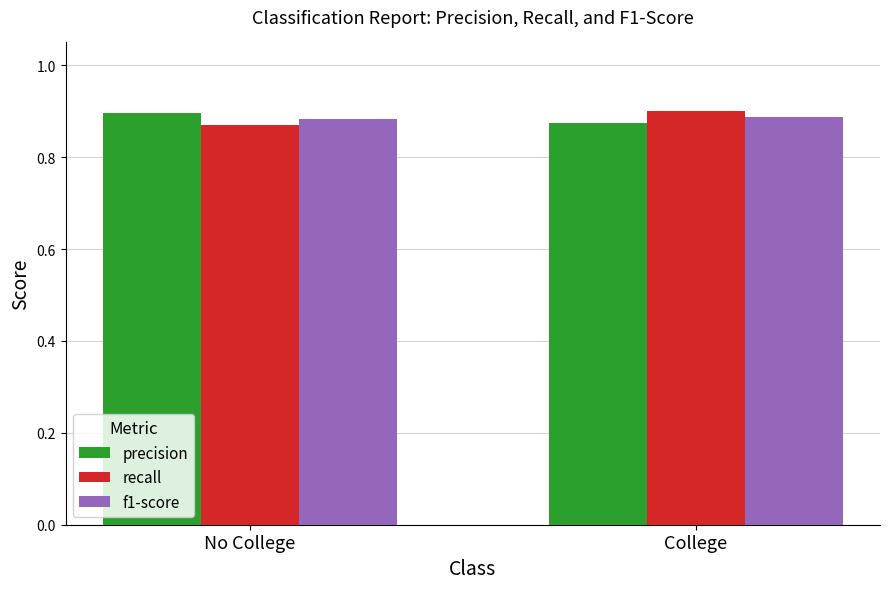

What is the sum of all recall values?

1.8